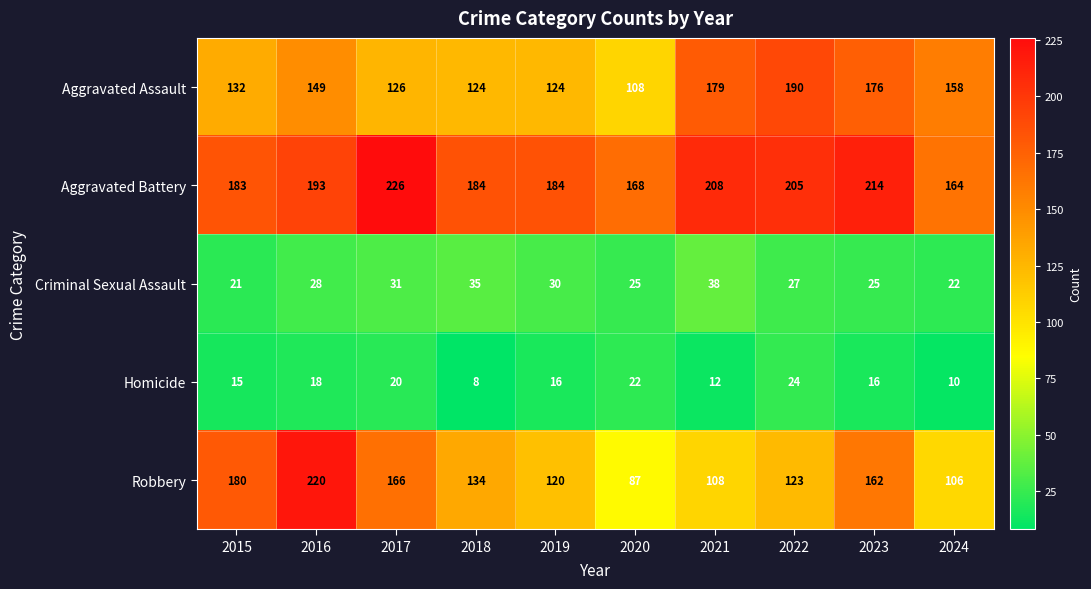

True or false: Homicide has a value of 4 at 2019.

False